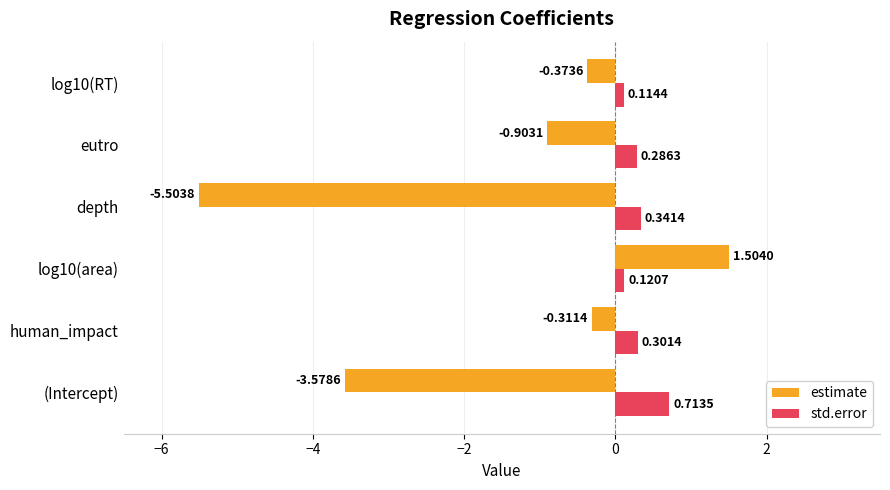

What is the difference between the maximum and minimum values in the estimate series?

7.0